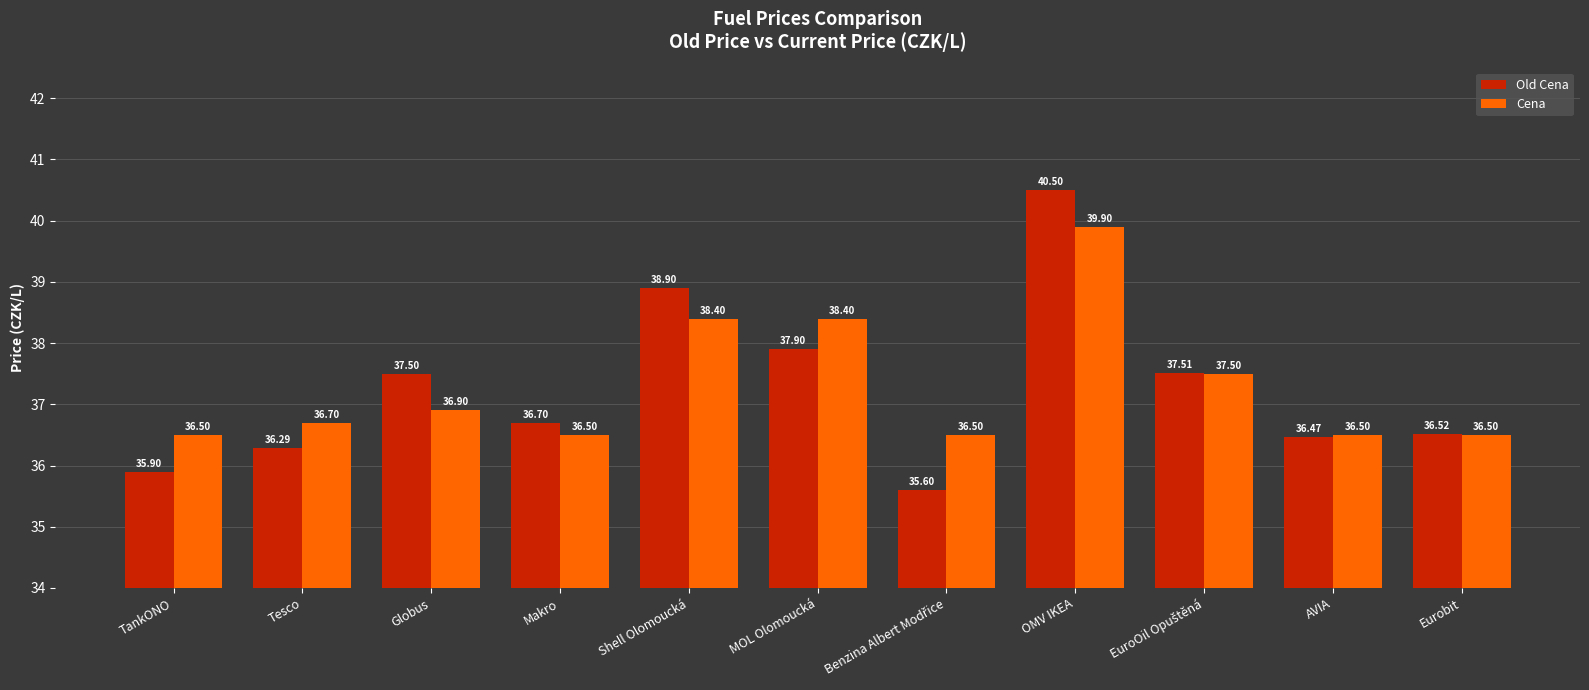

At which category is the sum across all series the highest?

OMV IKEA